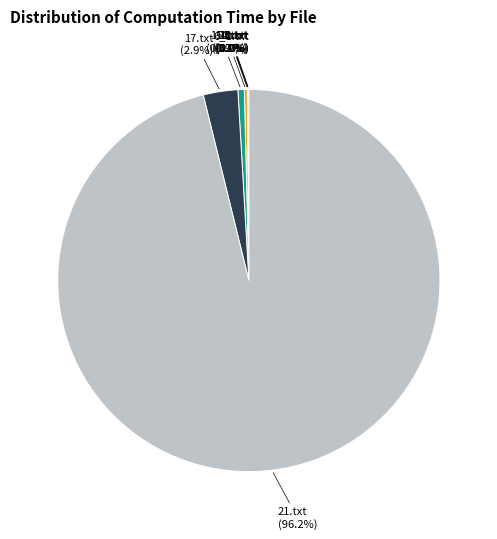

Does 17.txt (2.9%) account for over 50% of the chart?

No